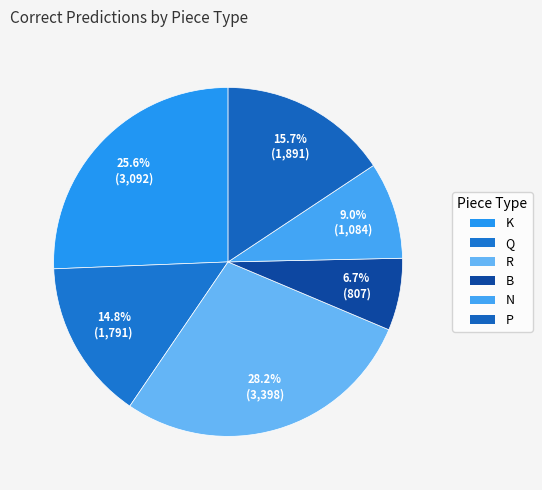

Rank the categories by value from lowest to highest.

B, N, Q, P, K, R